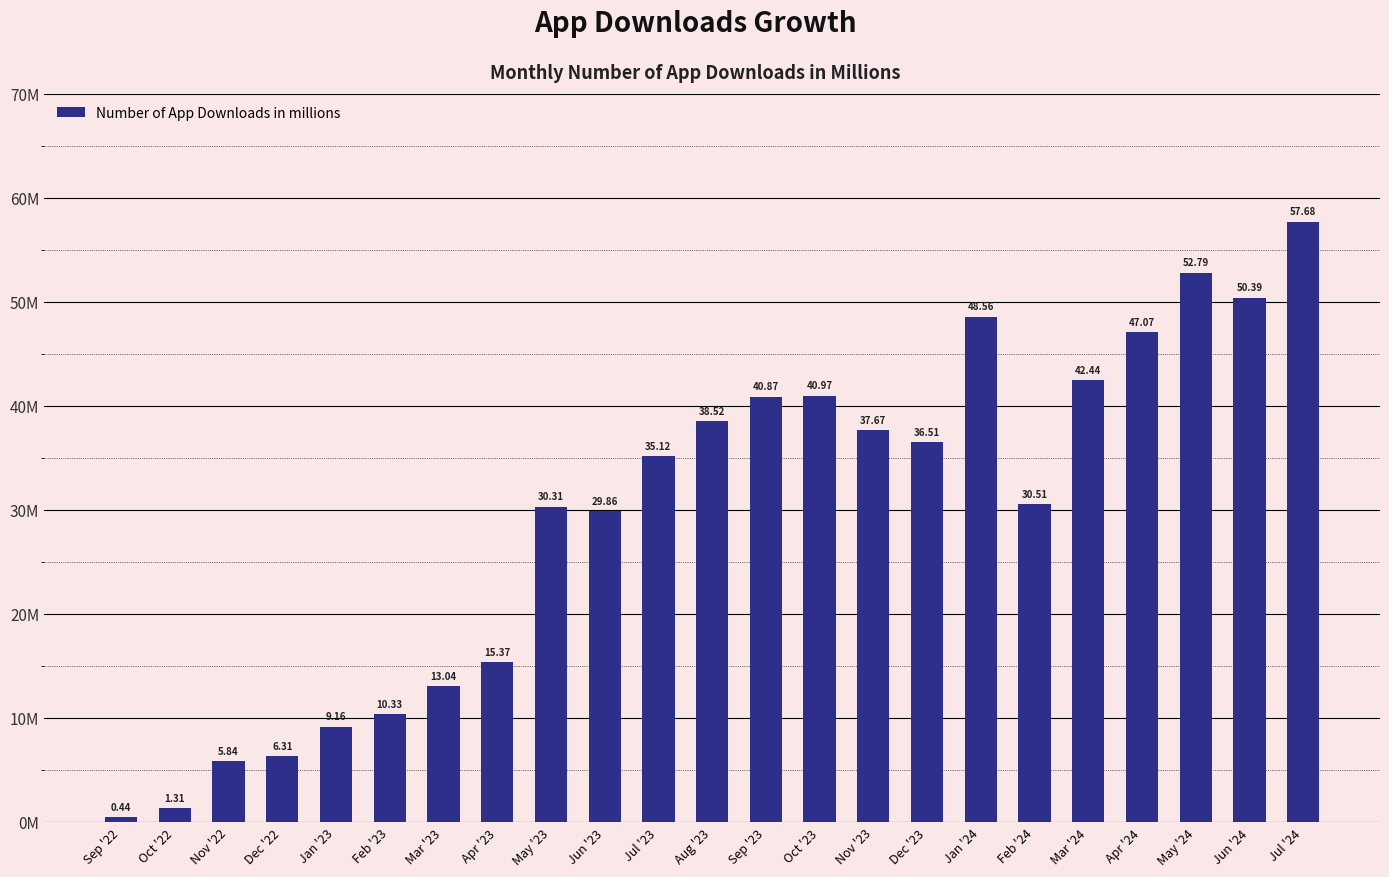

Reading left to right, what are all the values shown in this chart?

0.4	1.3	5.8	6.3	9.2	10.3	13.0	15.4	30.3	29.9	35.1	38.5	40.9	41.0	37.7	36.5	48.6	30.5	42.4	47.1	52.8	50.4	57.7